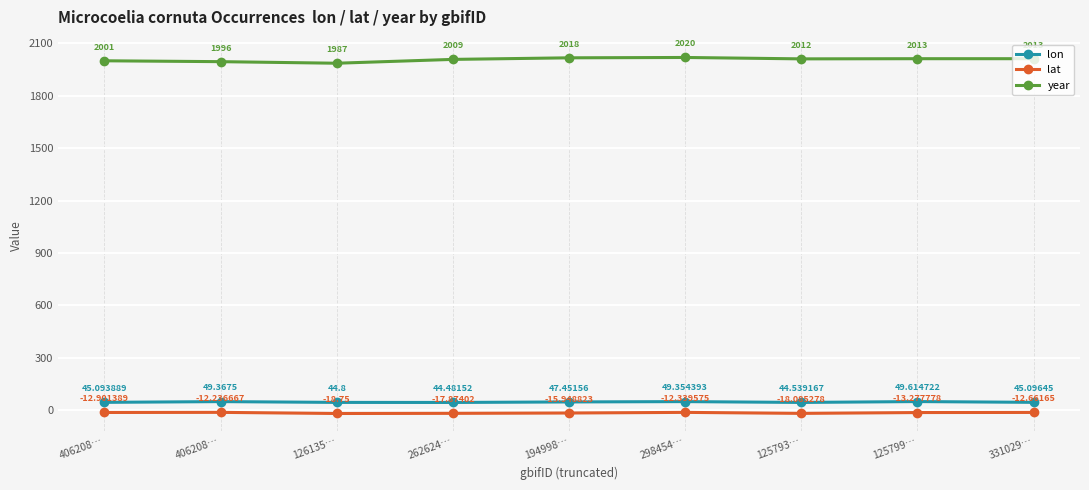

Between 262624… and 125799…, which series saw the biggest shift?

lon